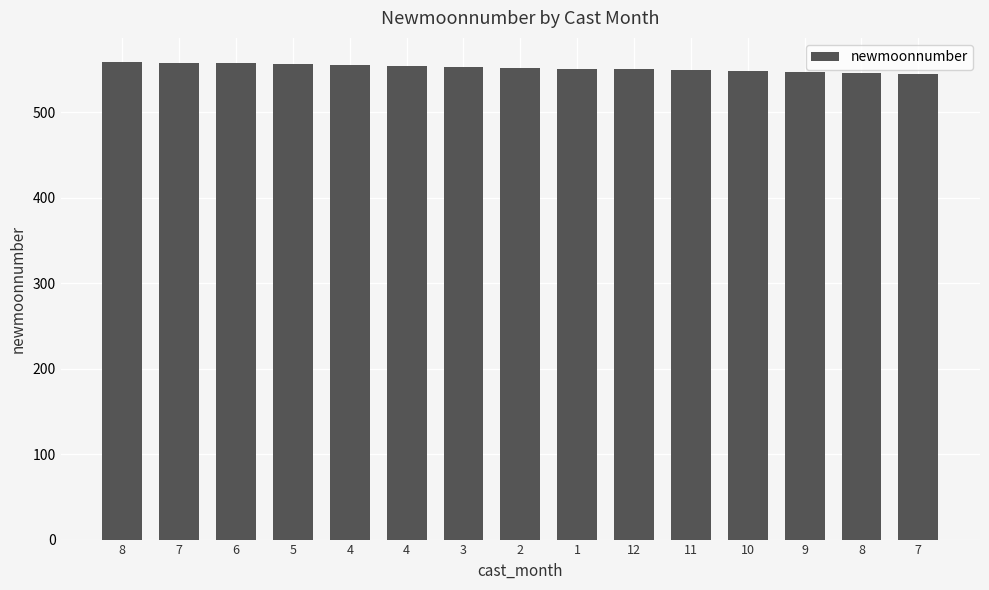

How many bars are there in total?

15